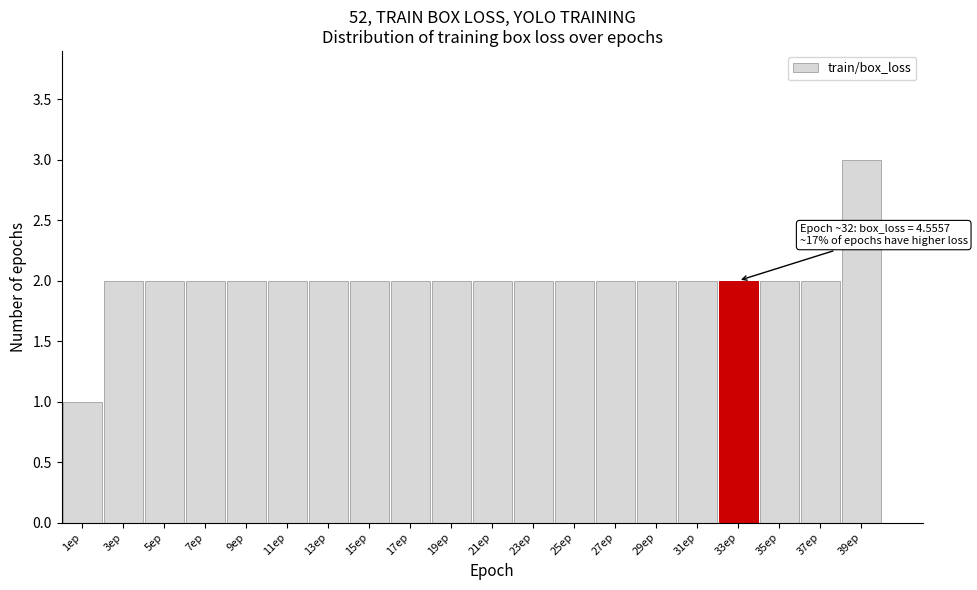

Over which range of the x-axis is the bar tallest?

38 to 40